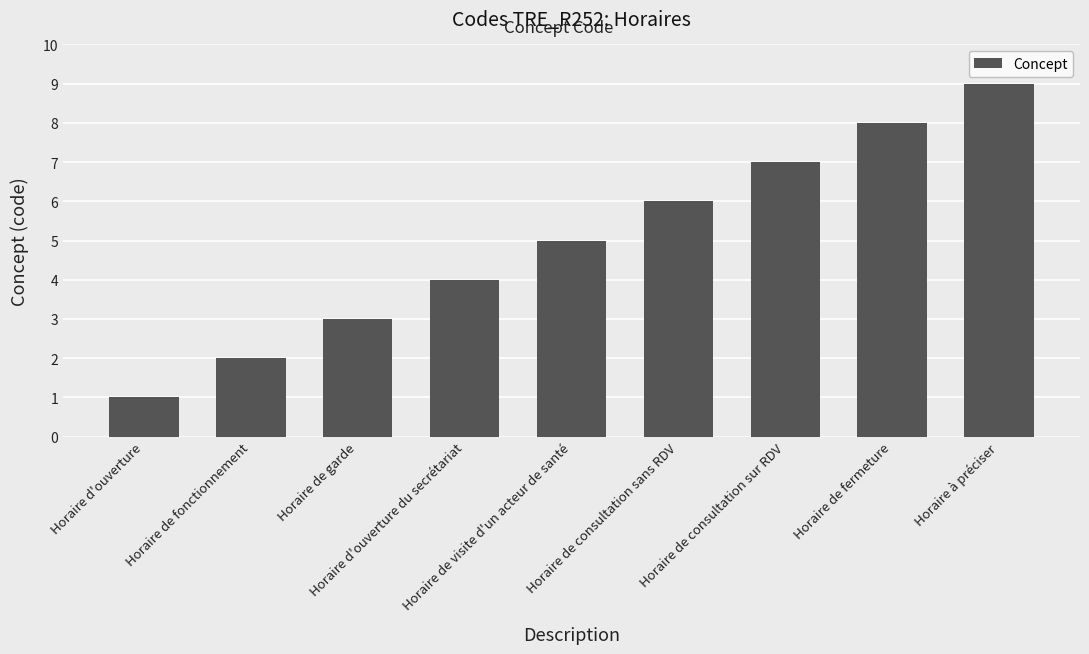

The value at Horaire de visite d'un acteur de santé is 9. True or false?

False